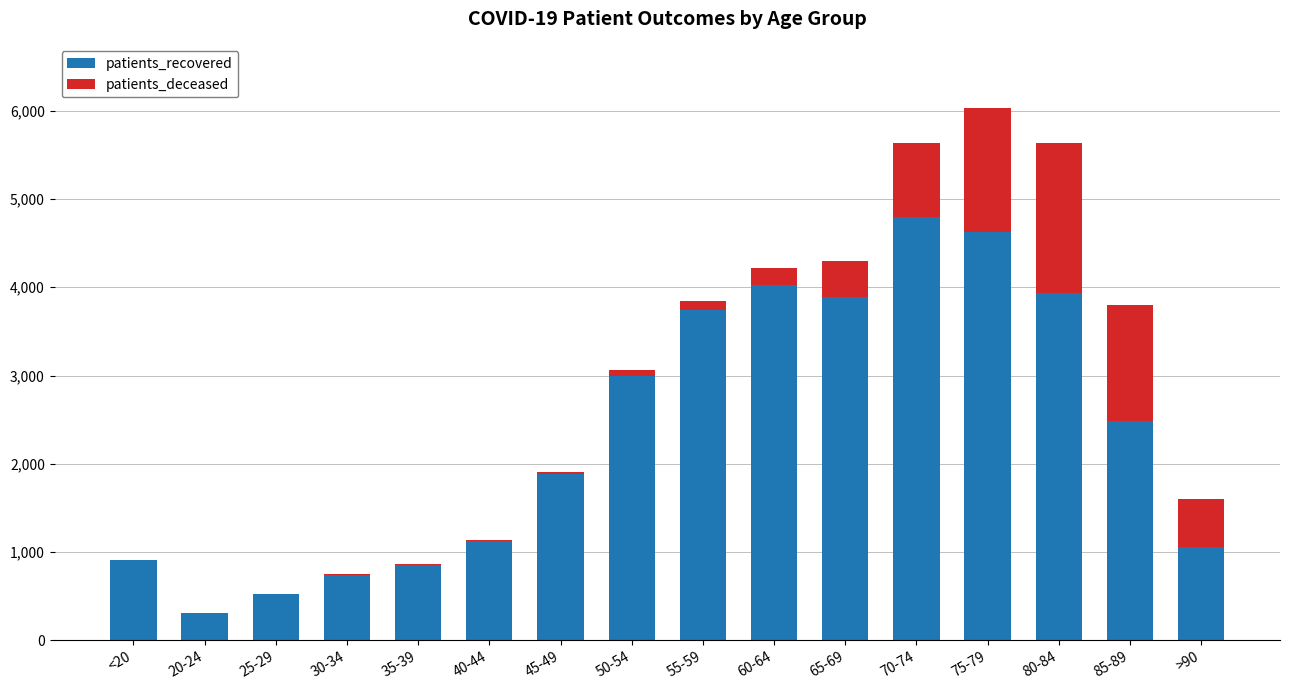

Are the bars grouped side by side (vs. stacked)?

No